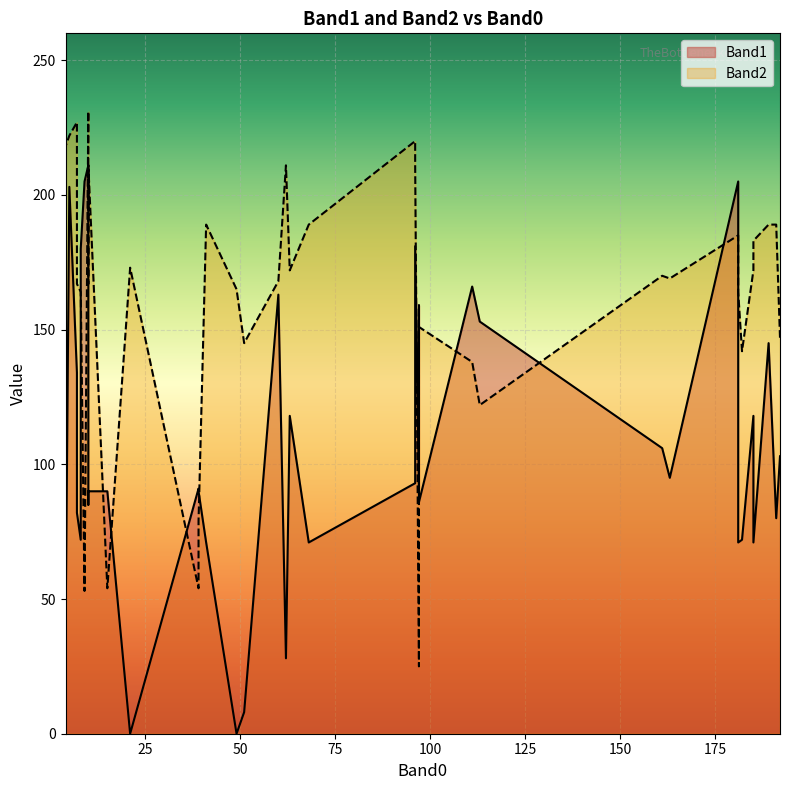

What is the average value of the Band1 series?

106